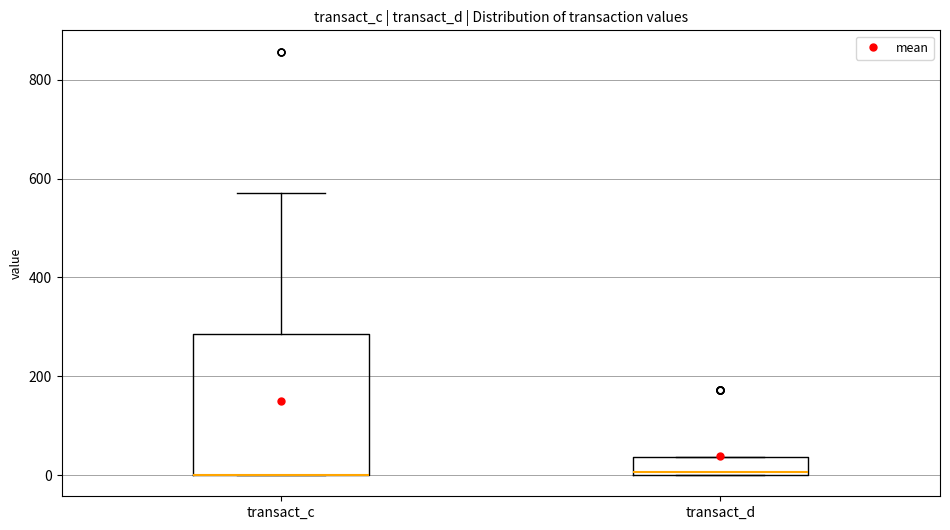

Which box is the tallest, from its lower edge to its upper edge?

transact_c